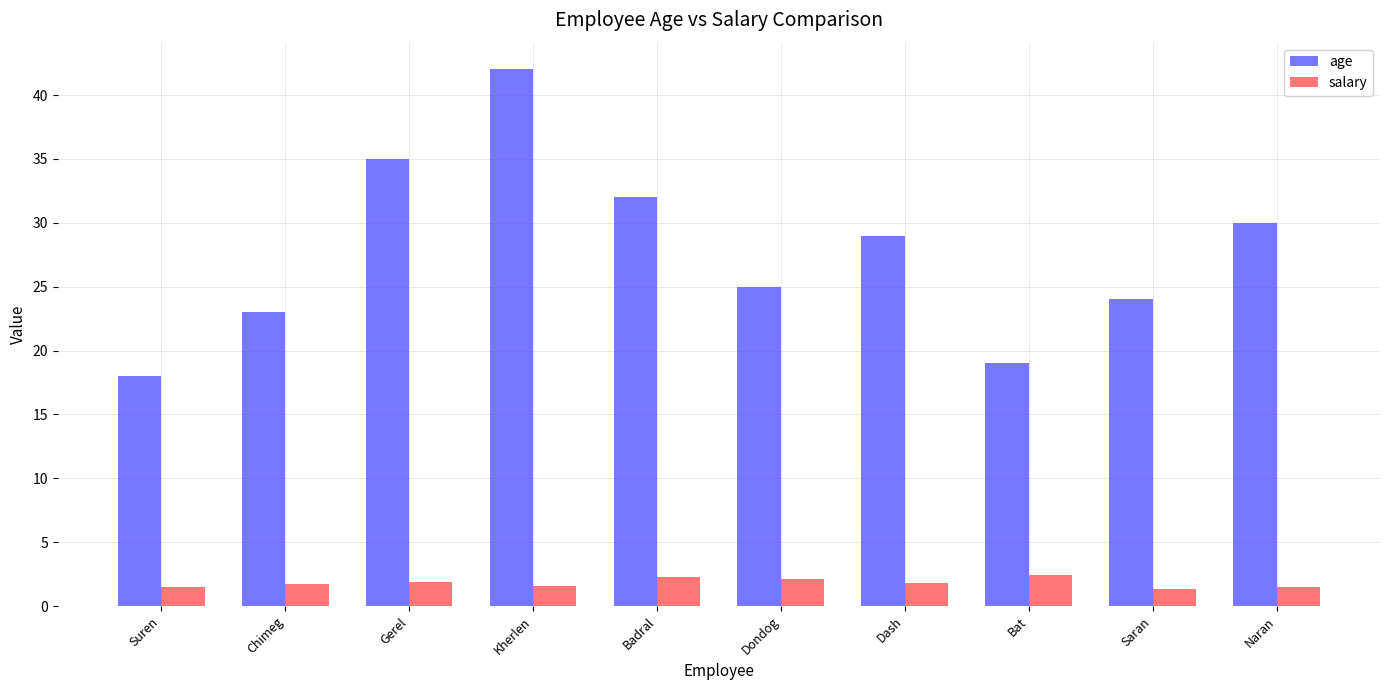

What is the total value across all series at Suren?

19.5